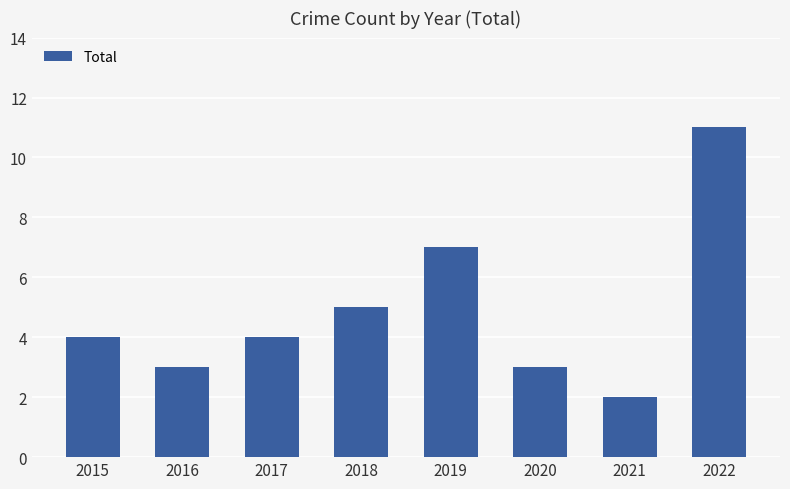

Reading left to right, transcribe all the data shown in this chart.

4	3	4	5	7	3	2	11